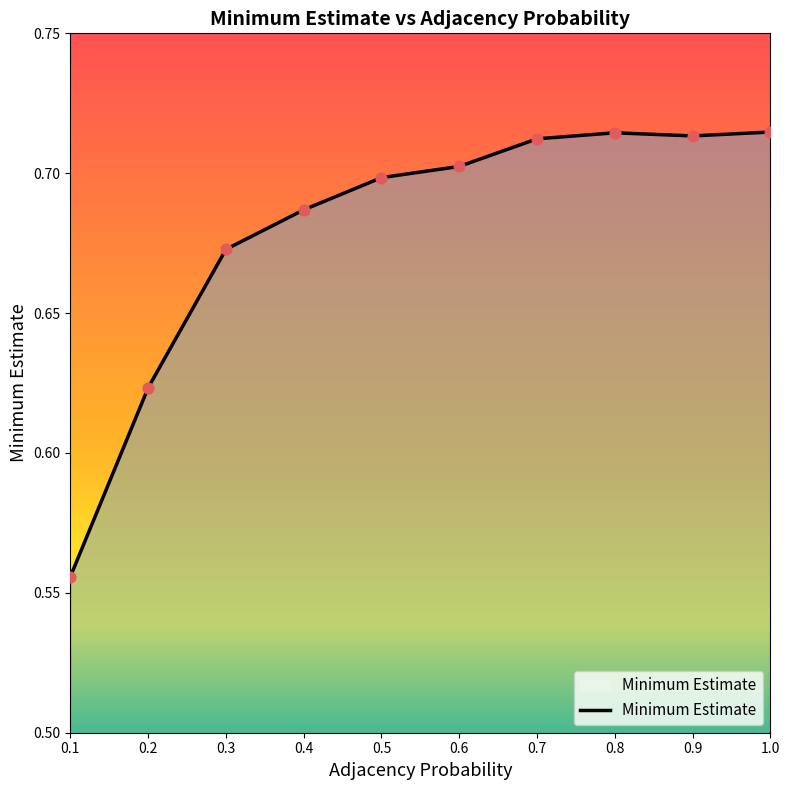

What is the change in value from 0.1 to 0.6?

+0.1